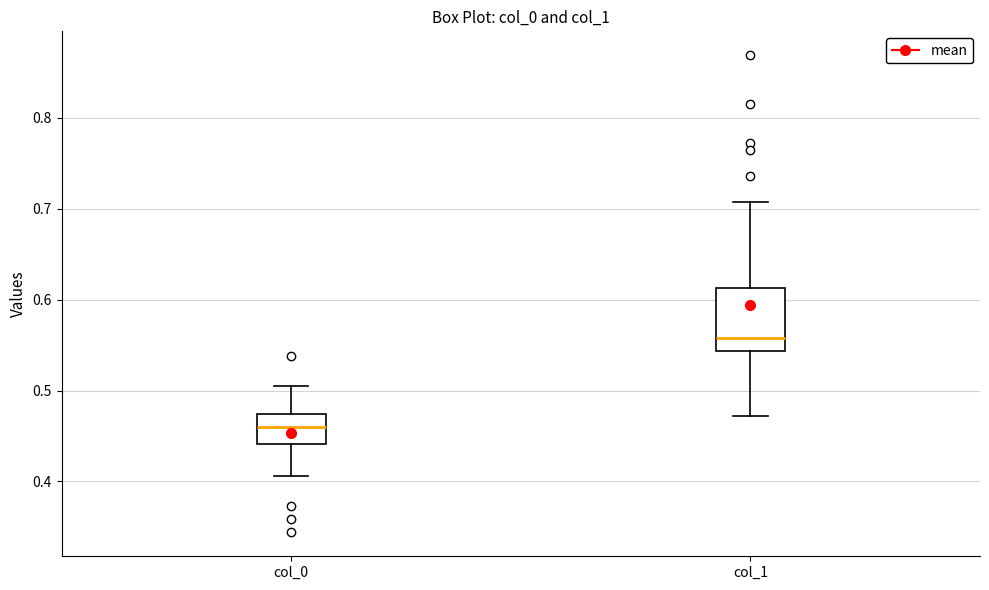

Which box is the tallest, from its lower edge to its upper edge?

col_1